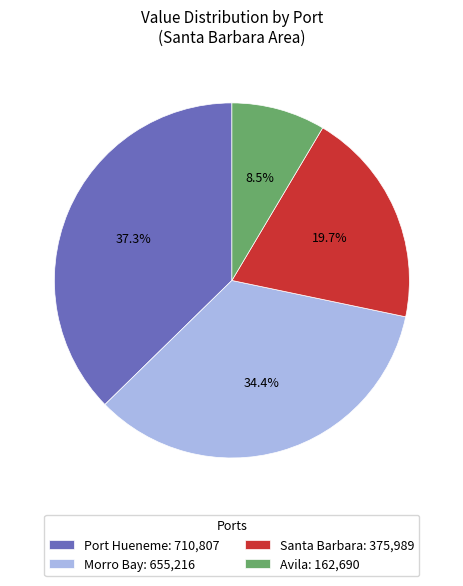

Between Santa Barbara and Port Hueneme, which is larger?

Port Hueneme